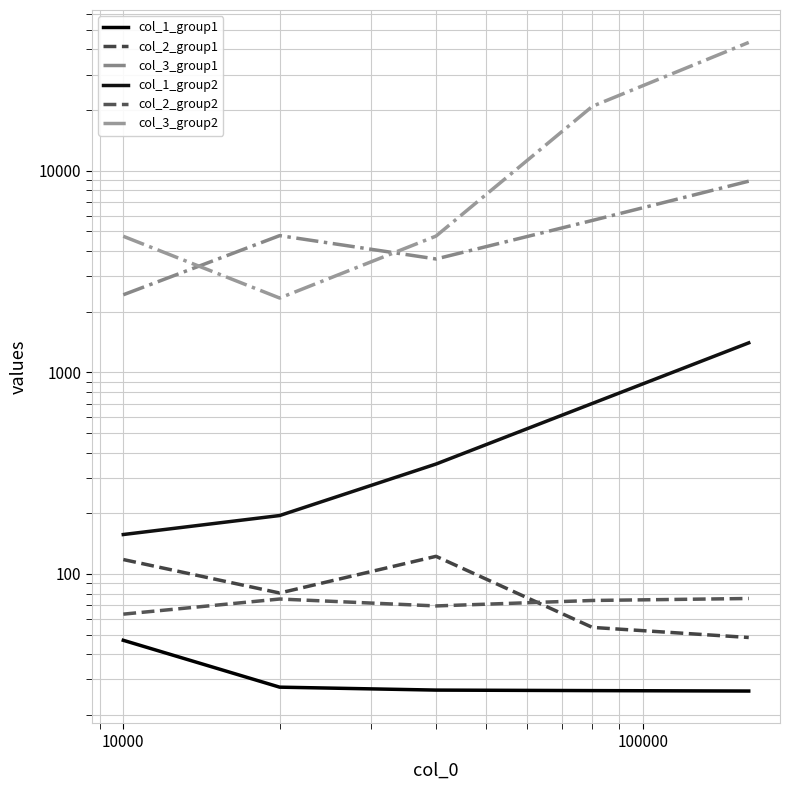

What is the greatest value displayed?

43323.8